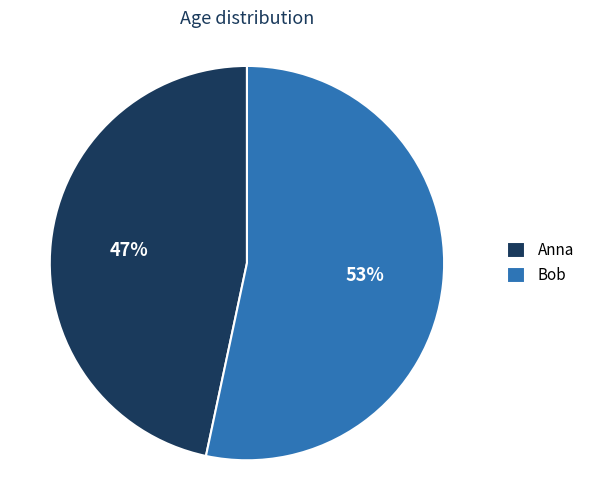

Rank the categories by value from lowest to highest.

Anna, Bob